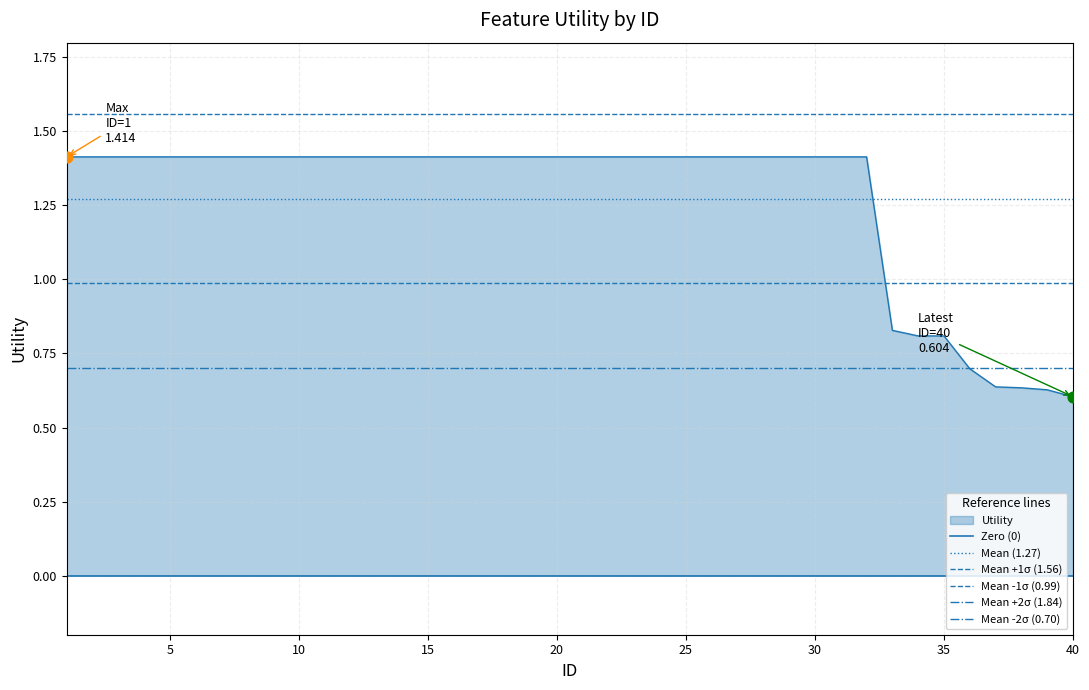

Is the value of Mean (1.27) at 5 greater than the value of Mean +2σ (1.84) at 5?

No